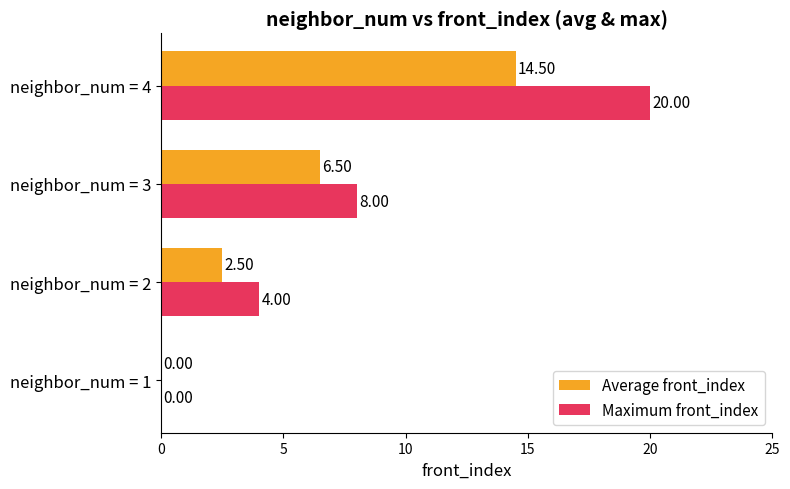

How many distinct data groups are displayed?

2